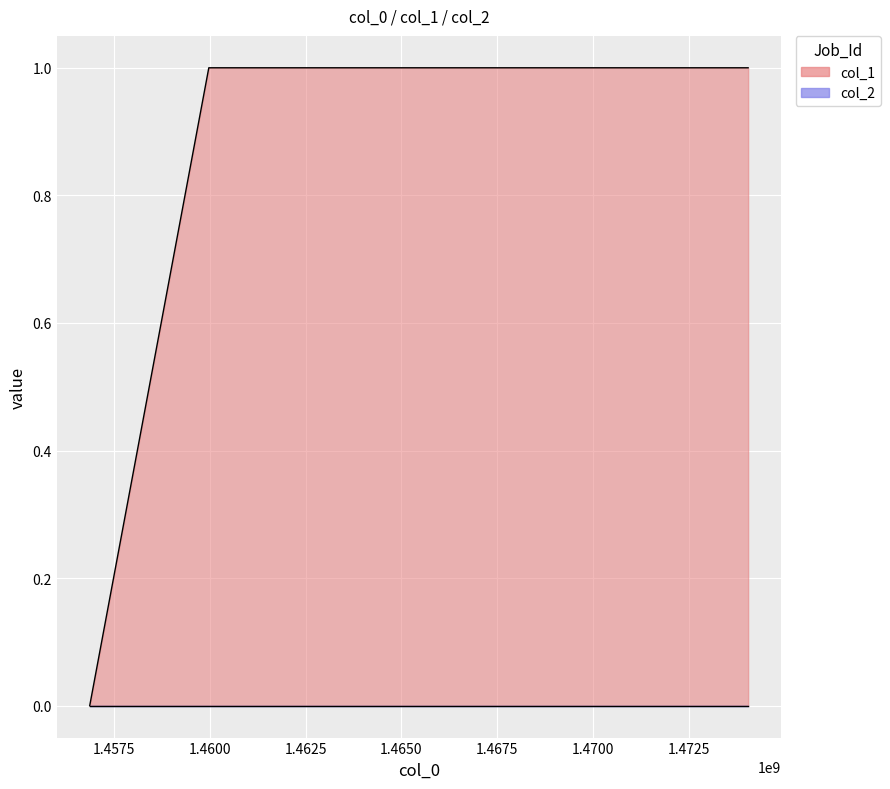

What is the value of the 2nd point from the left?

1